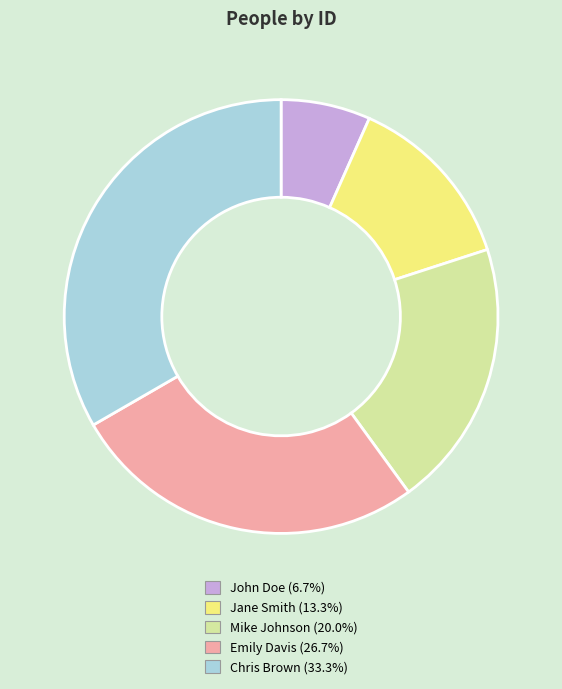

Is the sum of Emily Davis and Chris Brown greater than half?

Yes